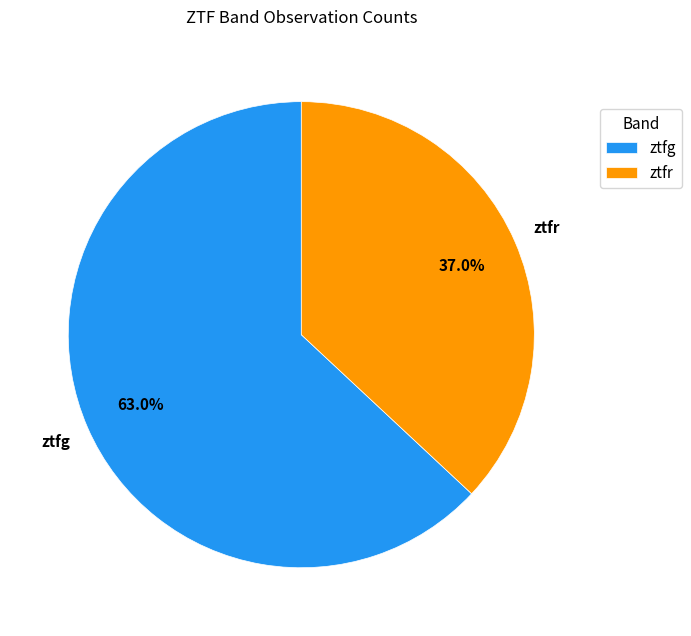

To the nearest percent, what is the difference between the ztfr and ztfg slice percentages?

26%